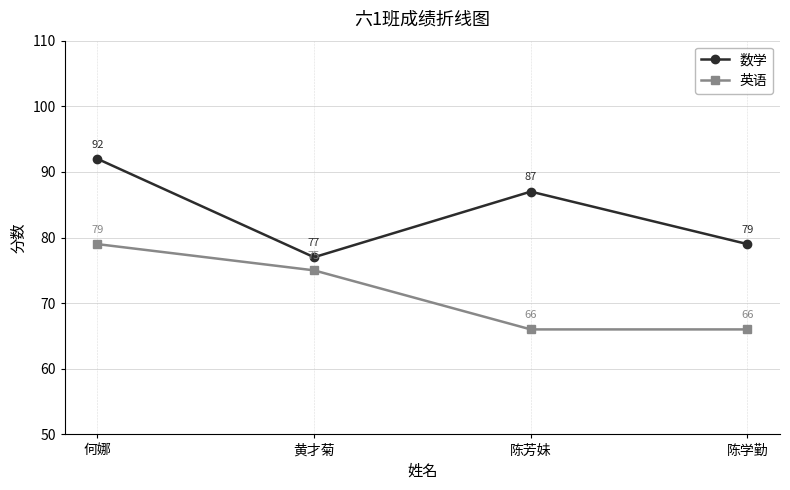

What is the label of the 1st point from the right?

陈学勤